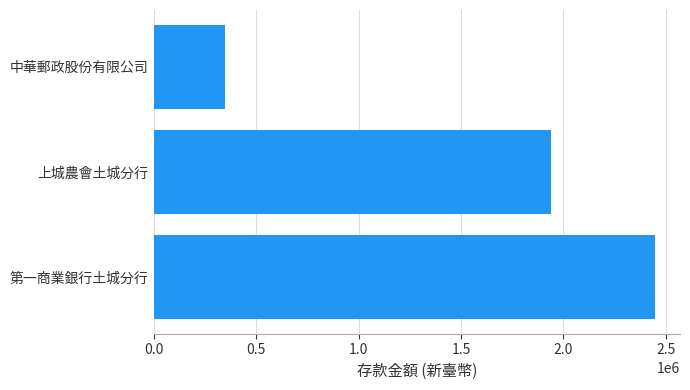

Is it true that the value at 第一商業銀行土城分行 is 1078161?

False